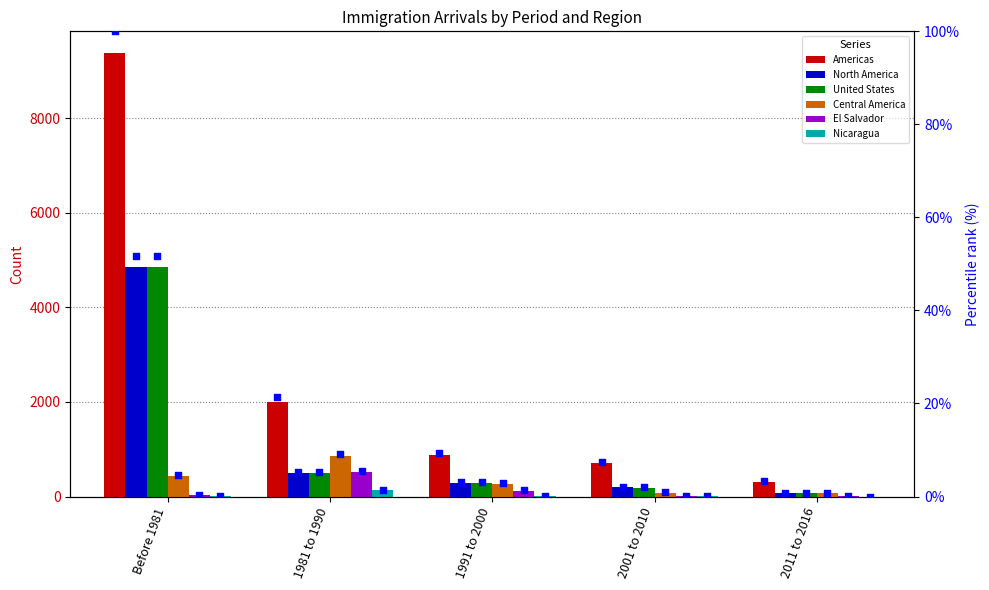

Is the value of Central America at 2001 to 2010 greater than the value of United States at 2011 to 2016?

Yes